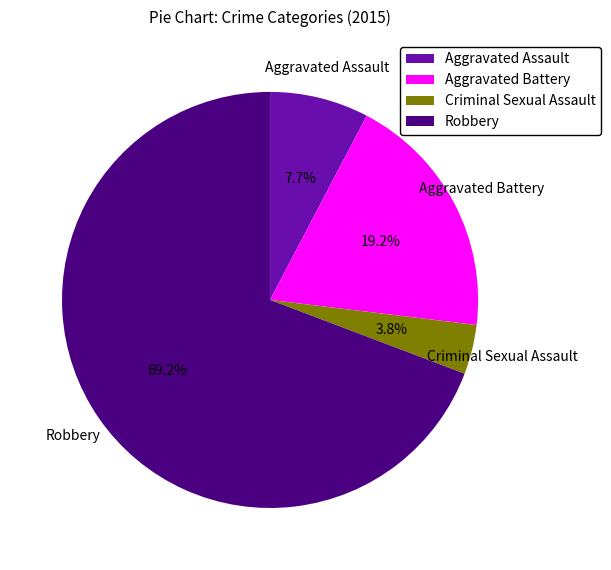

To the nearest percent, what portion does Aggravated Assault represent?

8%